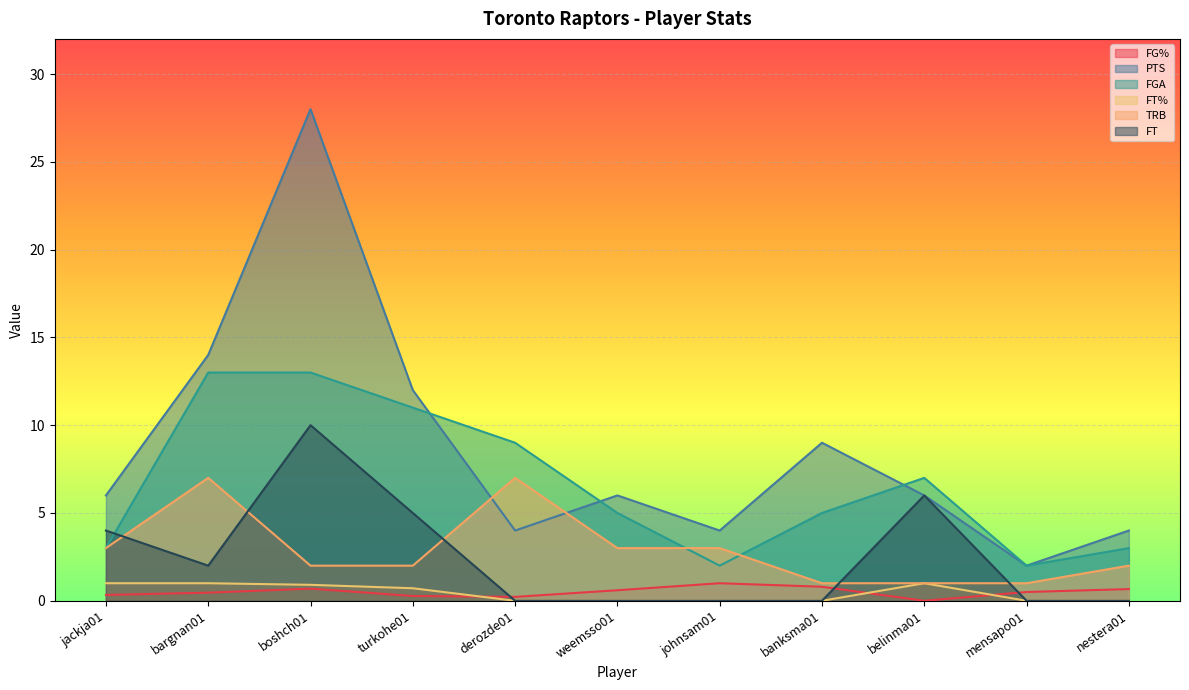

Rank the series by their maximum value, from lowest to highest.

FG%, FT%, TRB, FT, FGA, PTS